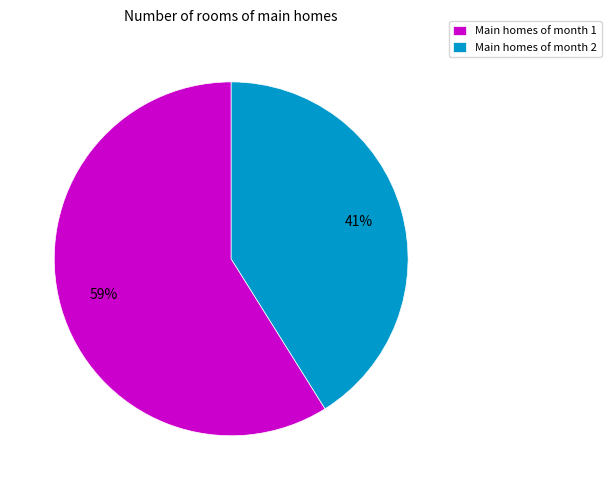

Approximately how many times larger is the value at Main homes of month 1 compared to Main homes of month 2?

1.4